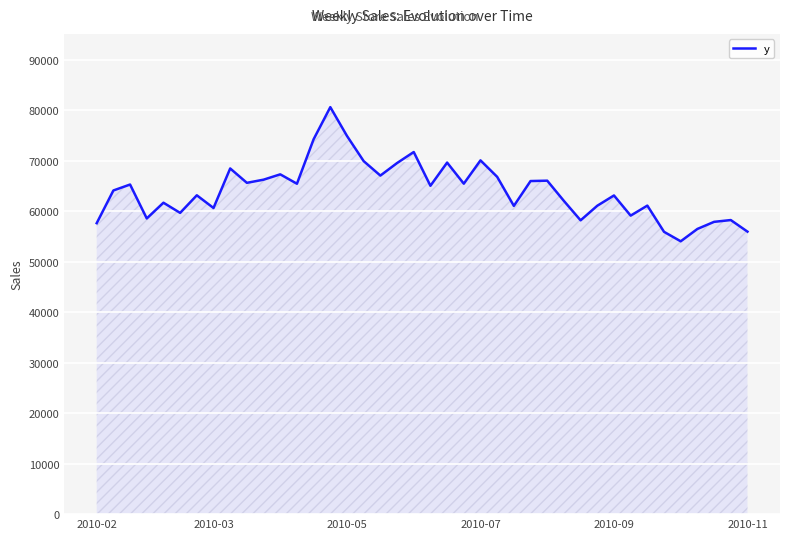

What is the difference between the maximum and minimum values?

26578.4